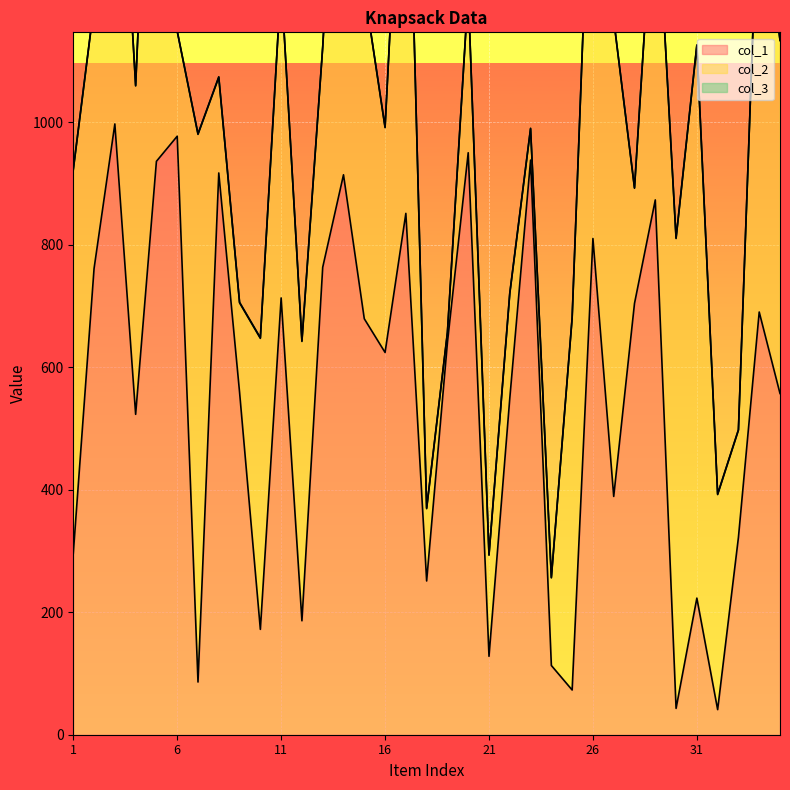

Reading left to right, transcribe all the data shown in this chart.

col_1: 296	761	997	523	936	977	86	917	559	172	713	186	763	914	679	624	851	251	640	950	128	549	938	113	73	810	389	704	873	43	223	41	322	690	557
col_2: 626	430	655	536	894	171	894	156	146	475	517	456	359	804	538	367	801	118	16	262	165	171	51	143	607	764	778	188	552	767	902	351	175	743	576
col_3: 1	1	1	1	1	1	1	1	1	1	1	1	1	1	1	1	1	1	1	1	1	1	1	1	1	1	1	1	1	1	1	1	1	1	1